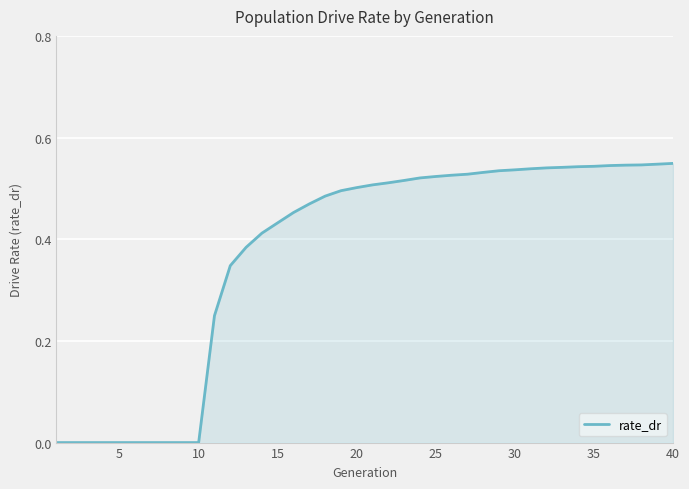

Which category has the highest value across all series?

39